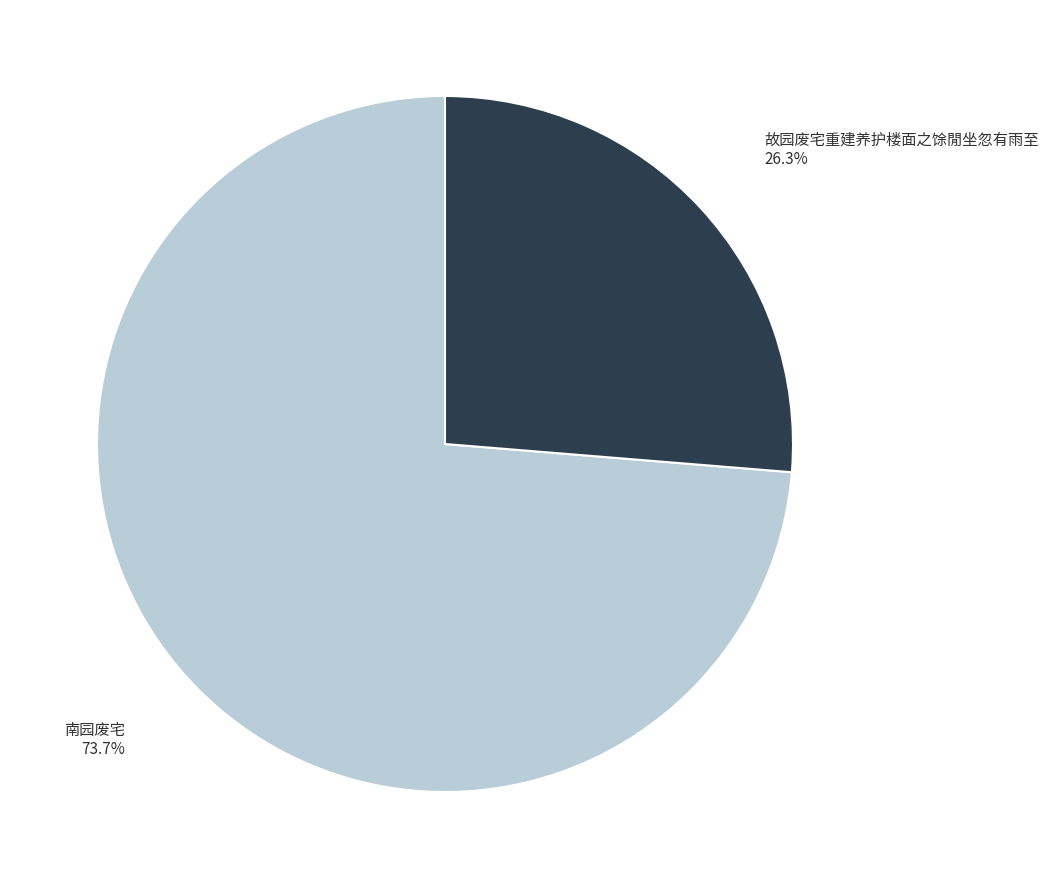

To the nearest percent, what portion does 南园废宅 represent?

74%